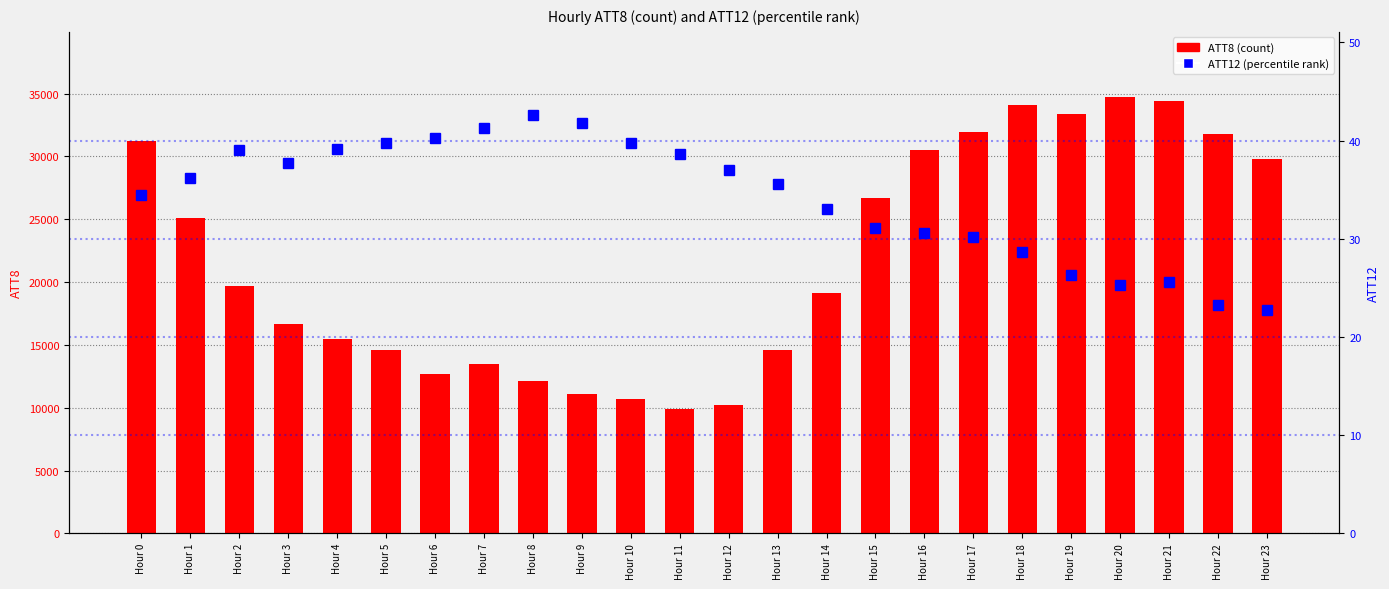

Reading right to left, extract all data points from this chart.

ATT8 (count): 29800.0	31800.0	34400.0	34700.0	33400.0	34100.0	31900.0	30500.0	26700.0	19100.0	14600.0	10200.0	9900.0	10700.0	11100.0	12100.0	13500.0	12700.0	14600.0	15500.0	16700.0	19700.0	25100.0	31200.0
ATT12 (percentile rank): 22.8	23.3	25.6	25.3	26.3	28.7	30.2	30.6	31.2	33.0	35.6	37.1	38.7	39.7	41.8	42.6	41.3	40.3	39.8	39.2	37.7	39.0	36.2	34.4